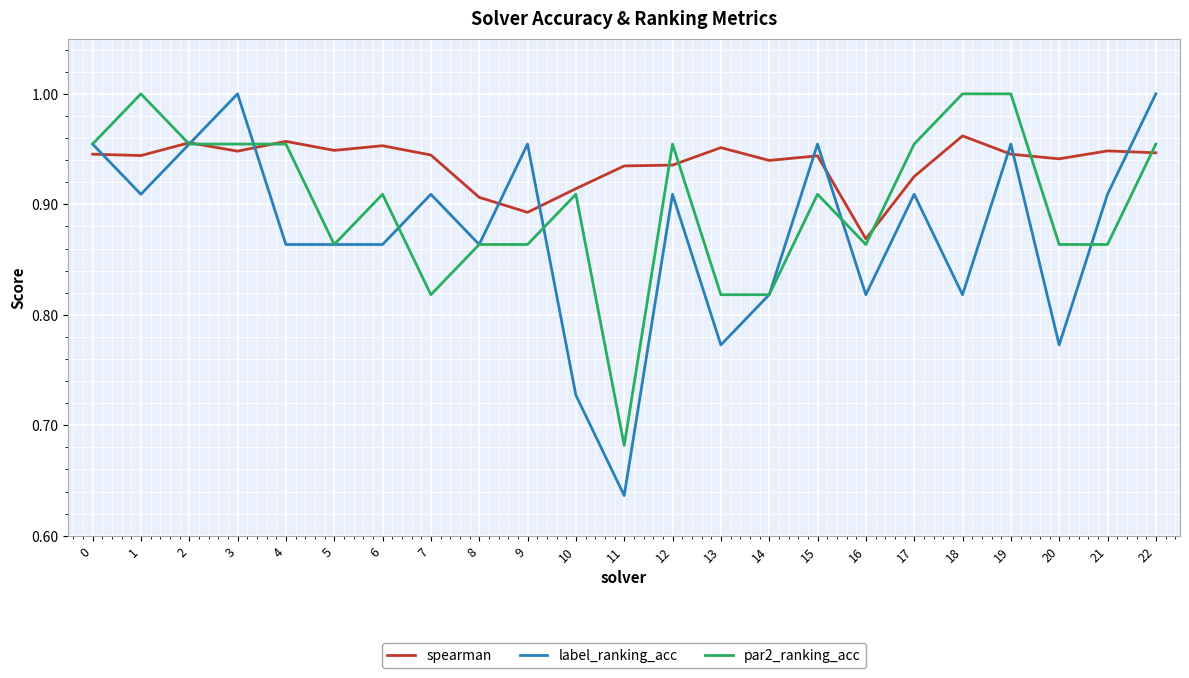

The value of label_ranking_acc at 15 is 1.0. True or false?

True